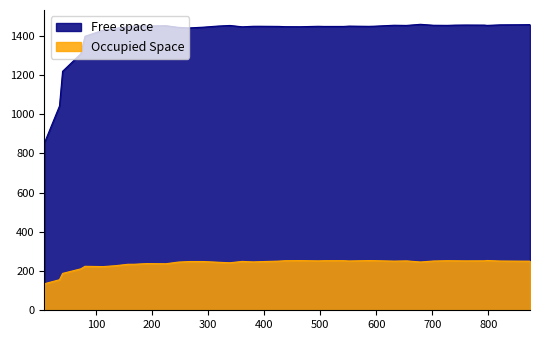

Rank the series by their average value, from highest to lowest.

Free space, Occupied Space